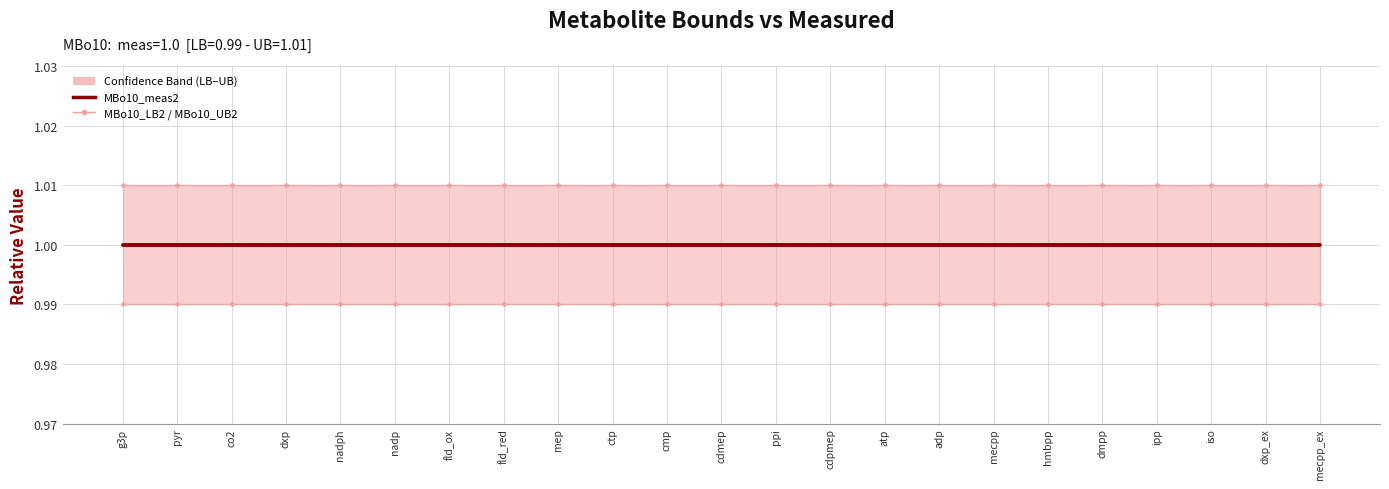

Which series changed the most between dxp and dmpp?

MBo10_UB2